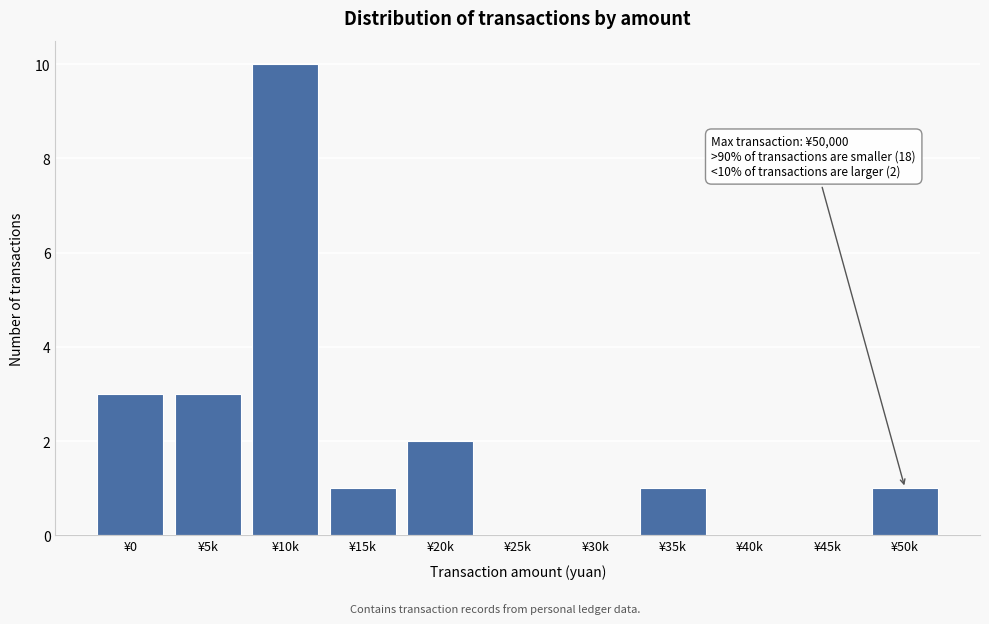

Reading left to right, what are all the values shown in this chart?

¥0=3	¥5k=3	¥10k=10	¥15k=1	¥20k=2	¥25k=0	¥30k=0	¥35k=1	¥40k=0	¥45k=0	¥50k=1